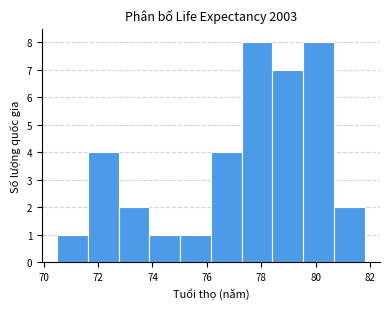

How tall is the bar that spans 75.0 to 76.2 on the x-axis? Neither the bar edges nor the heights are printed on the chart, so give them approximately, as read against the axes.

1